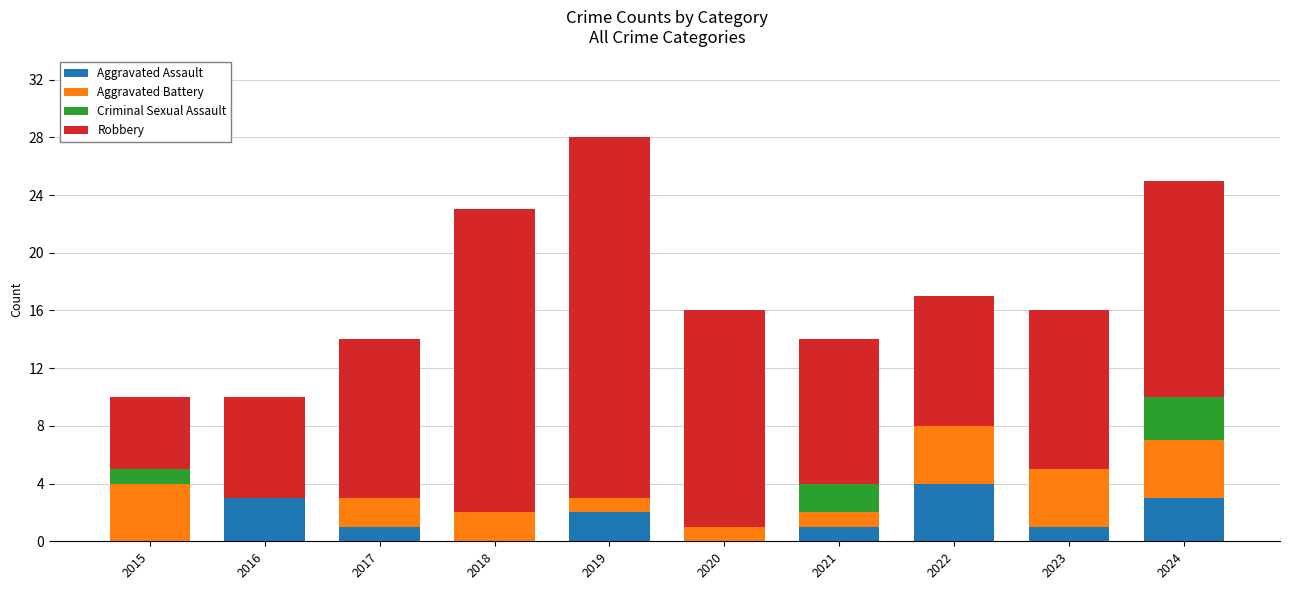

What is the total value across all series at 2021?

14